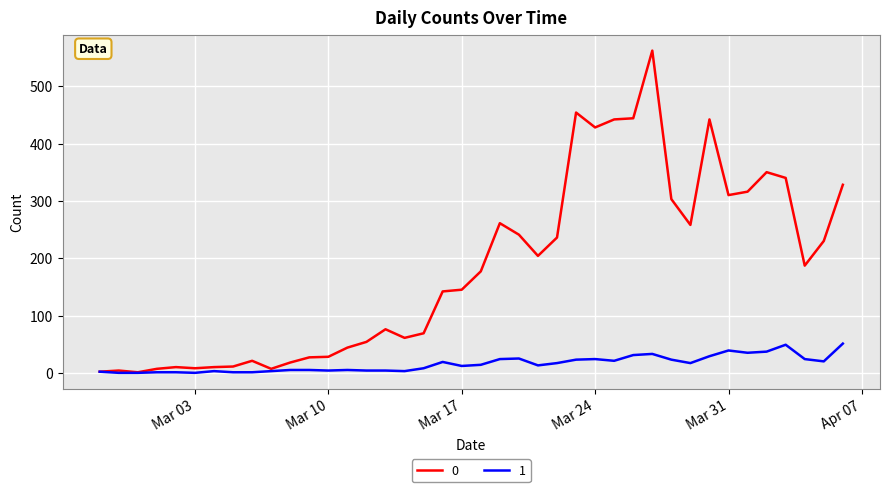

Rank the series by their maximum value, from lowest to highest.

1, 0